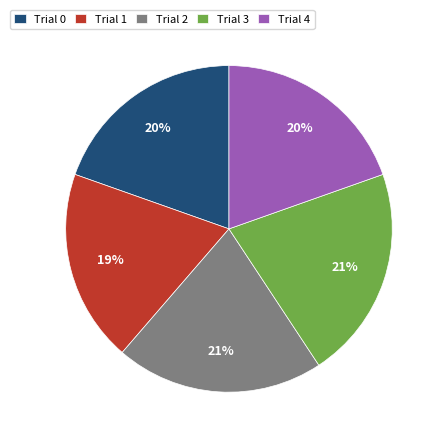

What is the smallest slice in the pie chart?

Trial 1